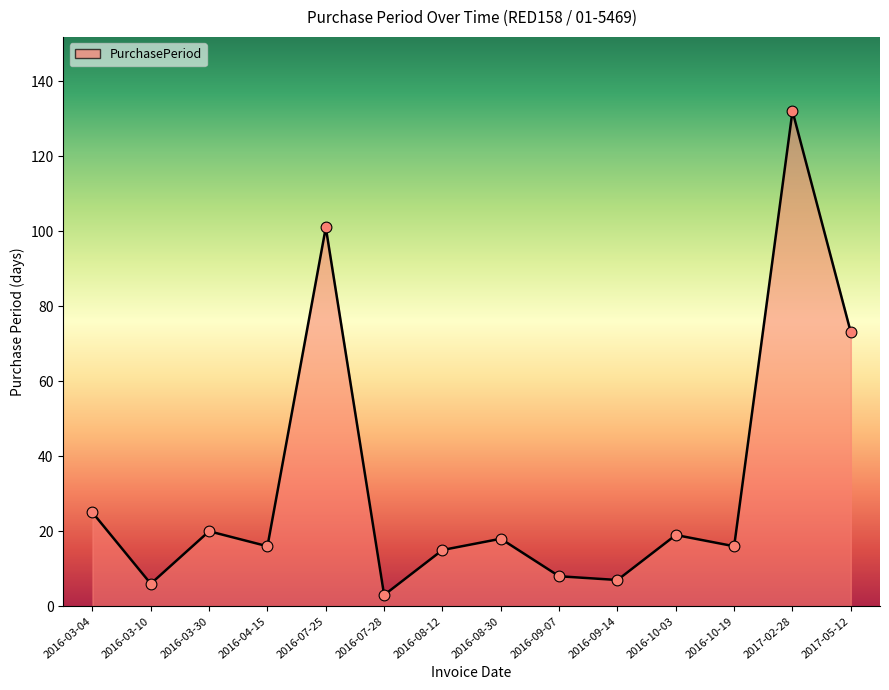

What is the change in value from 2016-07-25 to 2016-09-14?

-94